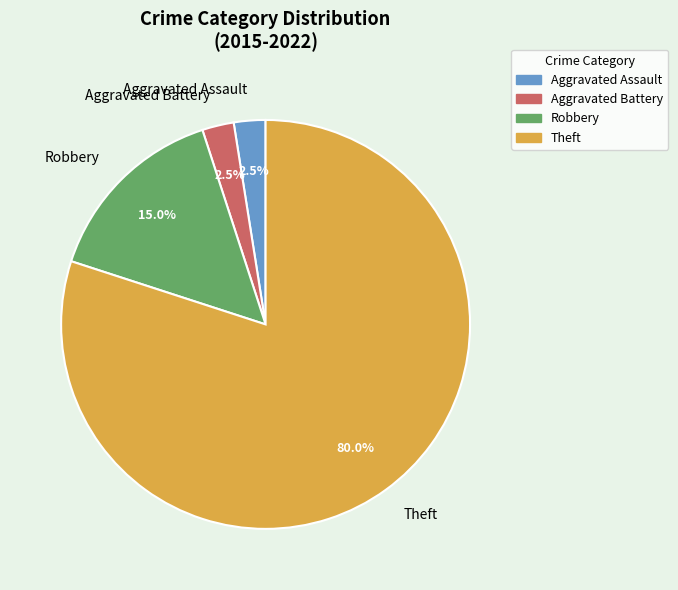

Is Aggravated Assault the majority of the pie?

No